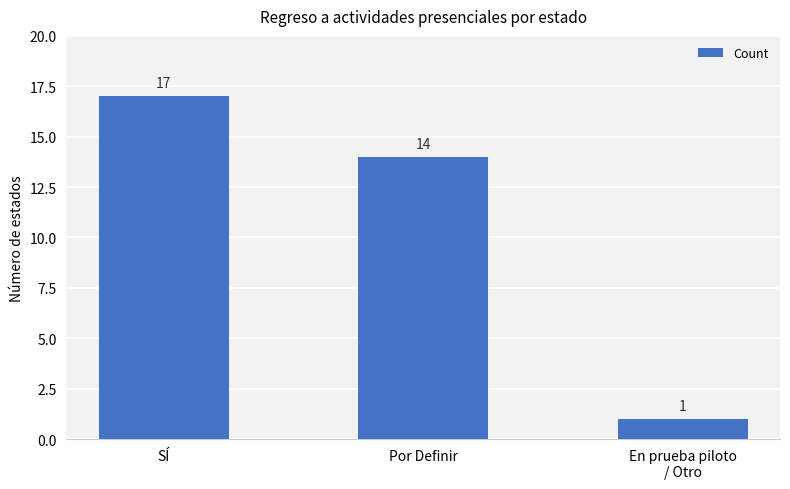

How many bars are there in total?

3